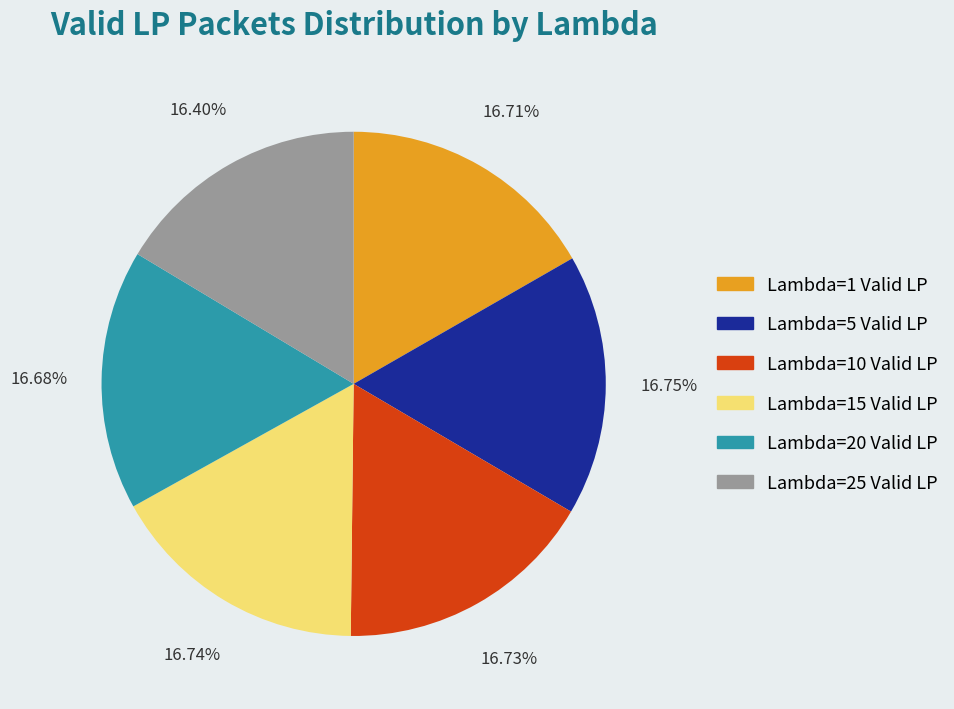

Is there any slice that represents more than half of the pie?

No